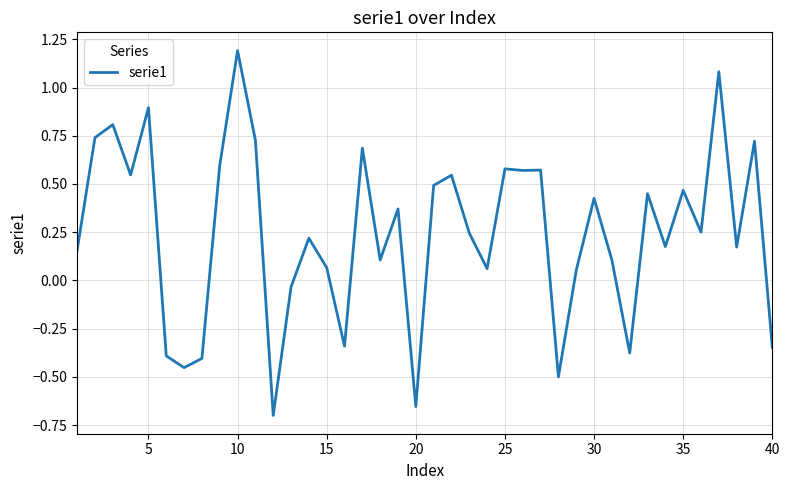

What is the maximum value shown in the chart?

1.2